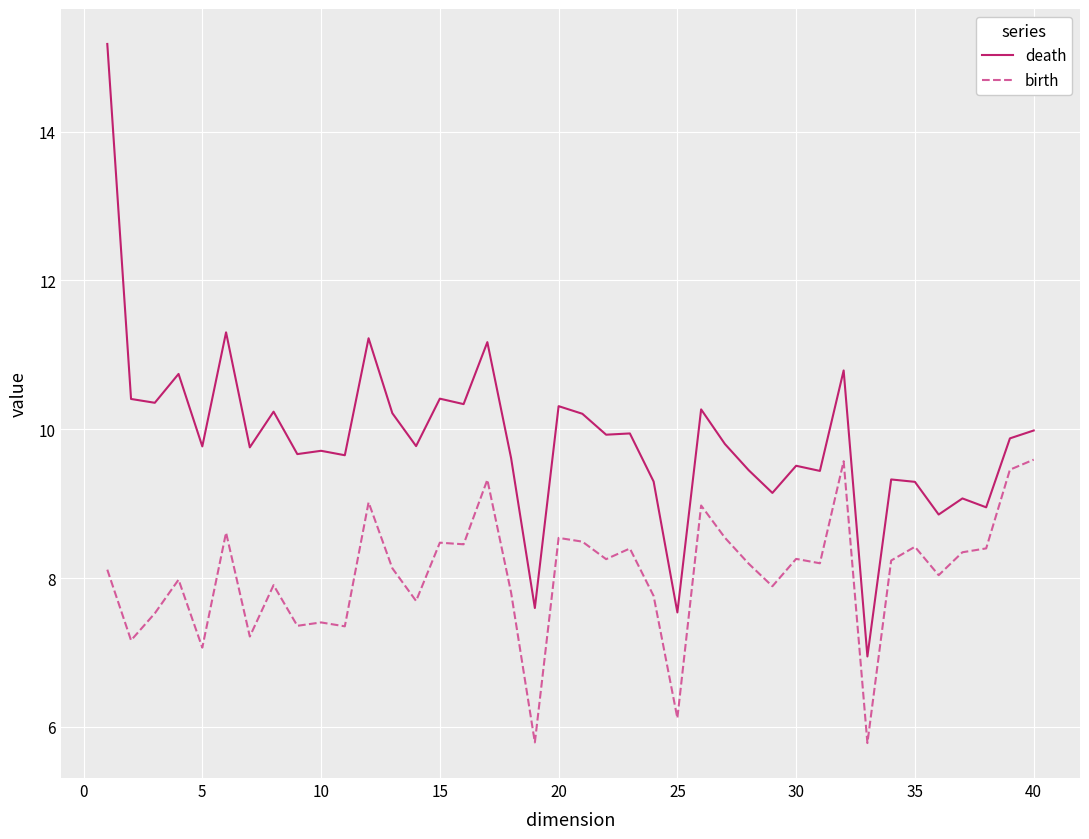

Which series has the widest spread of values?

death